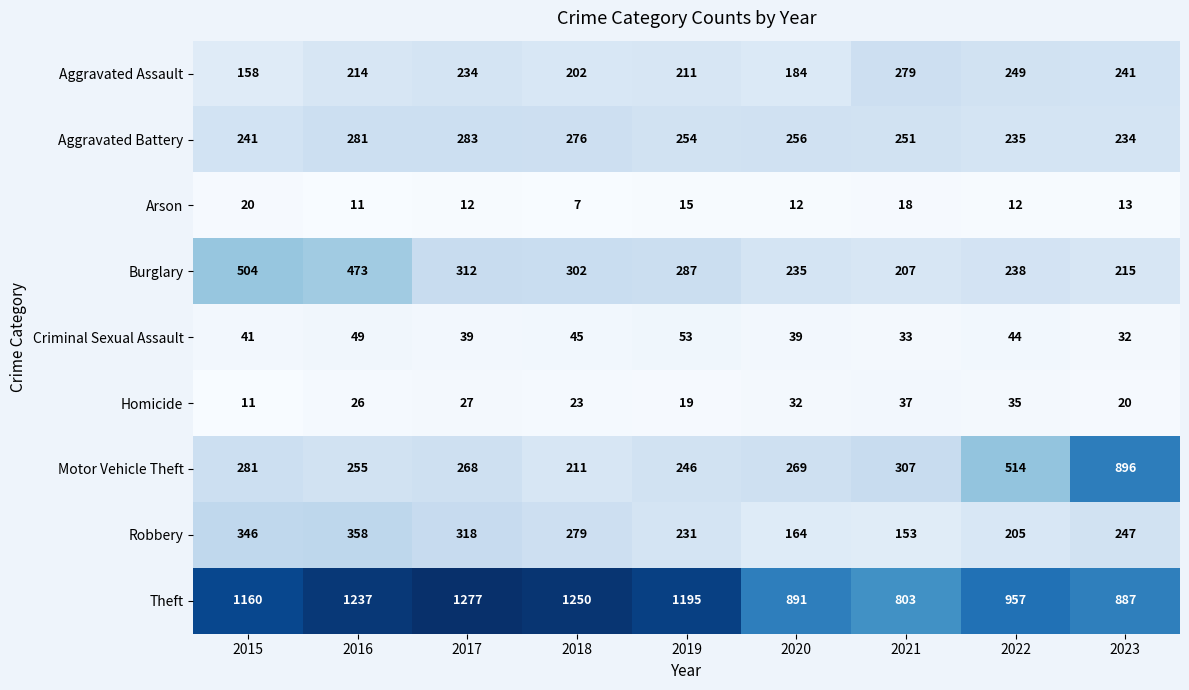

The Burglary series shows 215 at 2023. True or false?

True